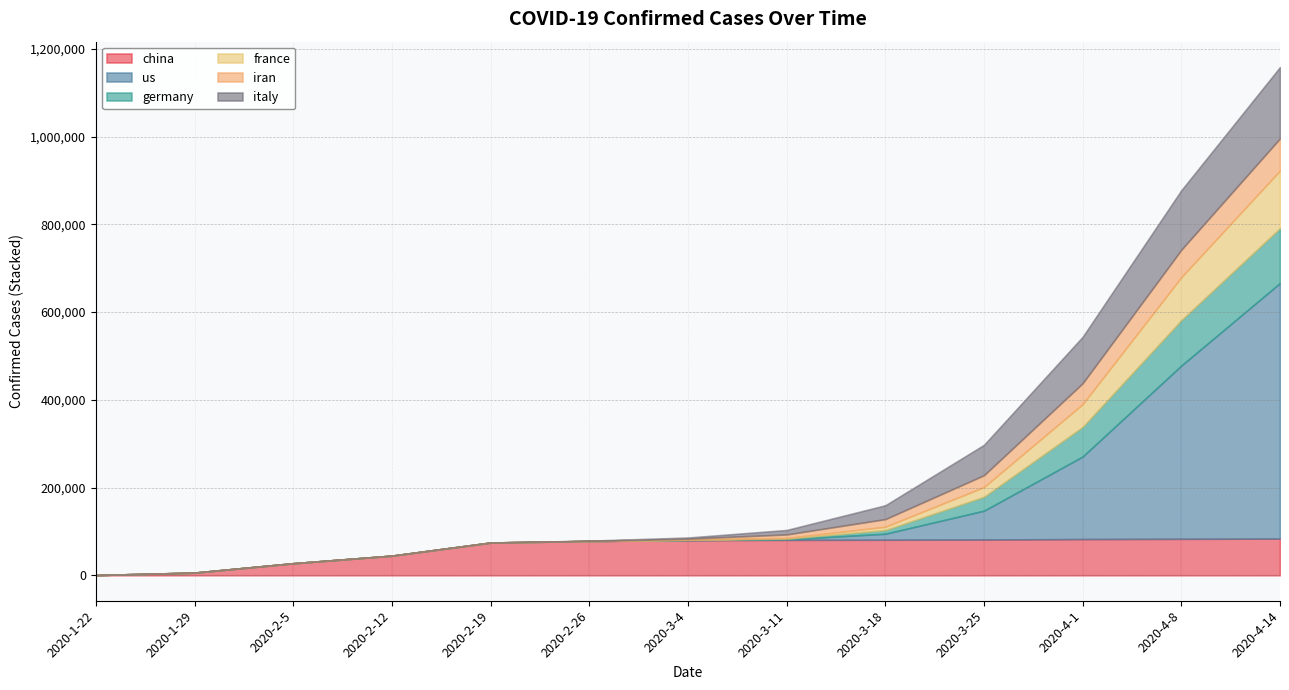

What is the sum of all italy values?

517660